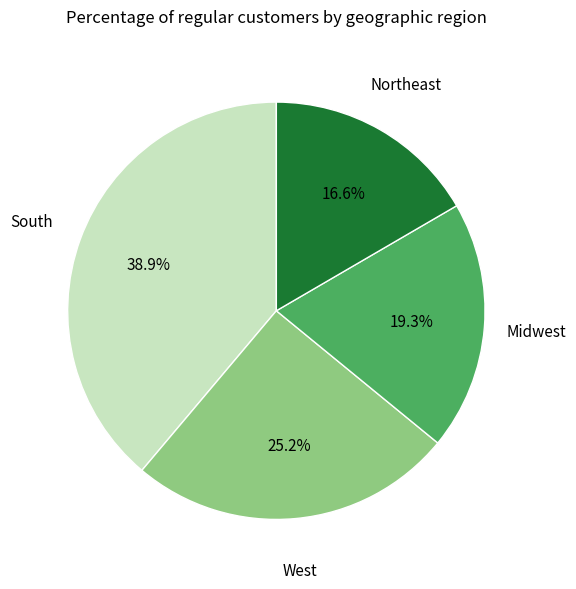

How much of the chart is everything except Northeast?

83.4%